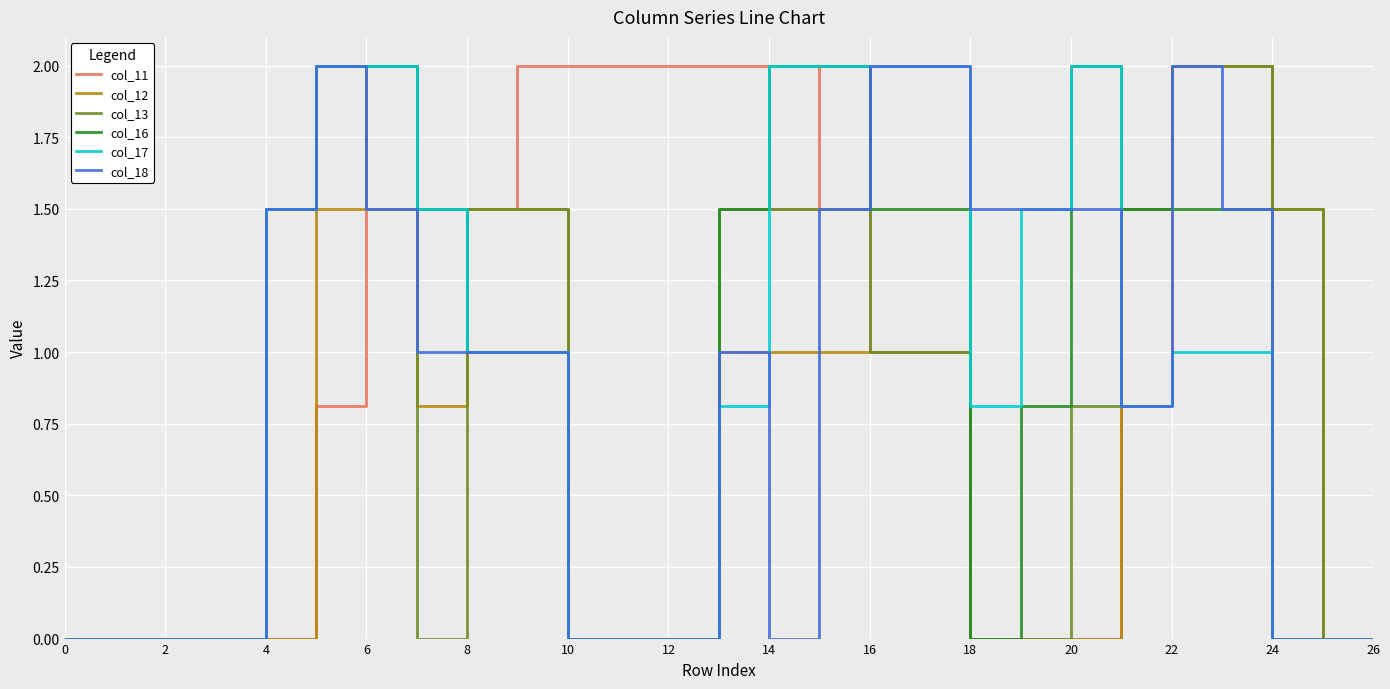

Which series has the largest total across all categories?

col_11